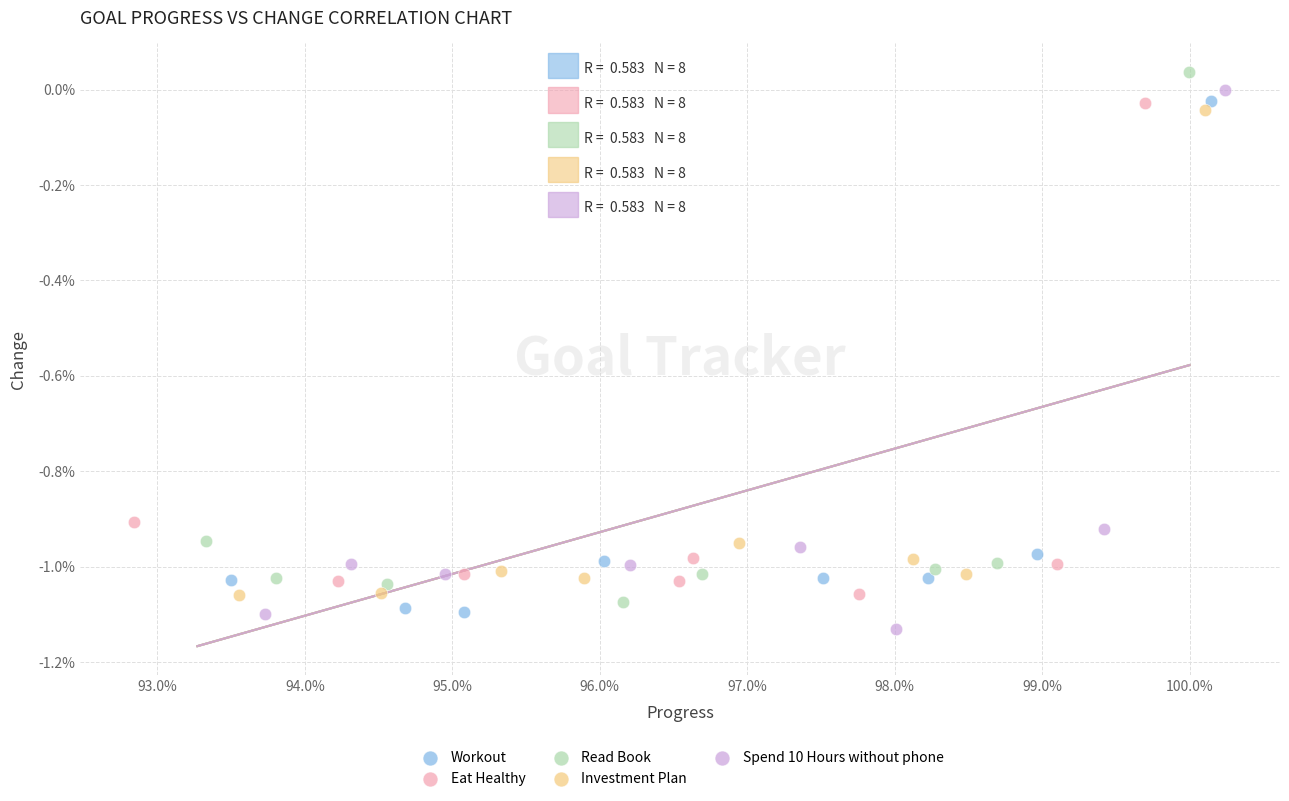

Which series reaches the minimum Y coordinate?

Spend 10 Hours without phone